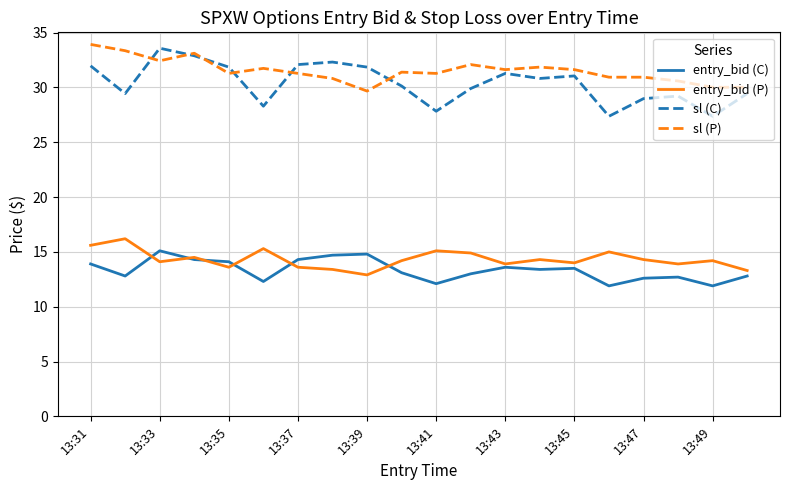

Which series has the widest spread of values?

sl (C)